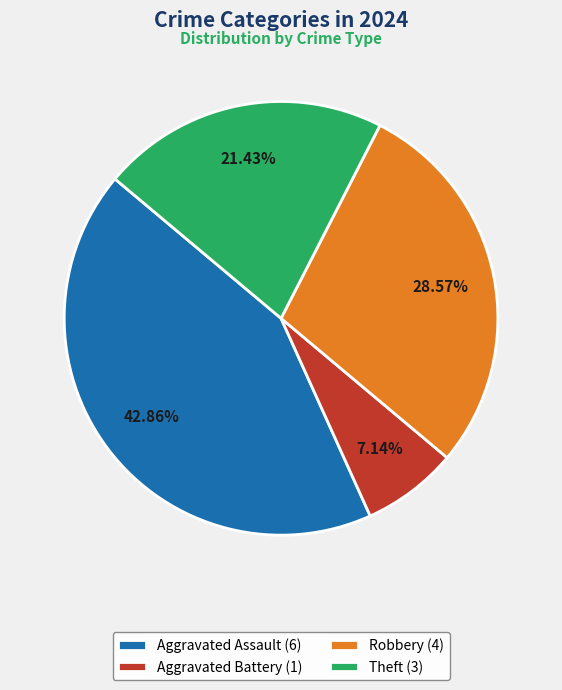

Is the sum of Aggravated Assault (6) and Theft (3) greater than half?

Yes